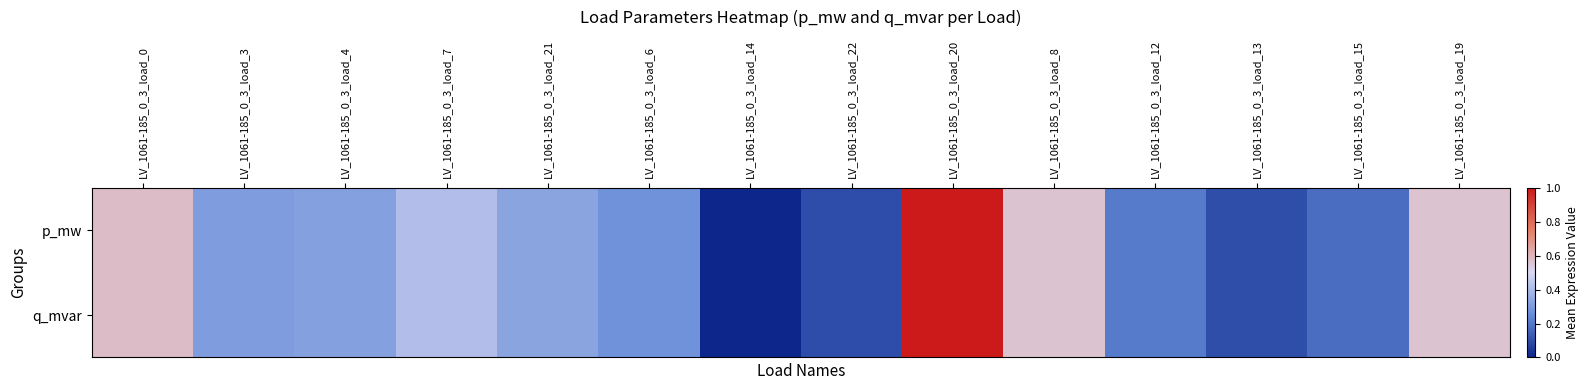

Which series changed the most between LV_1061-185_0_3_load_14 and LV_1061-185_0_3_load_12?

q_mvar